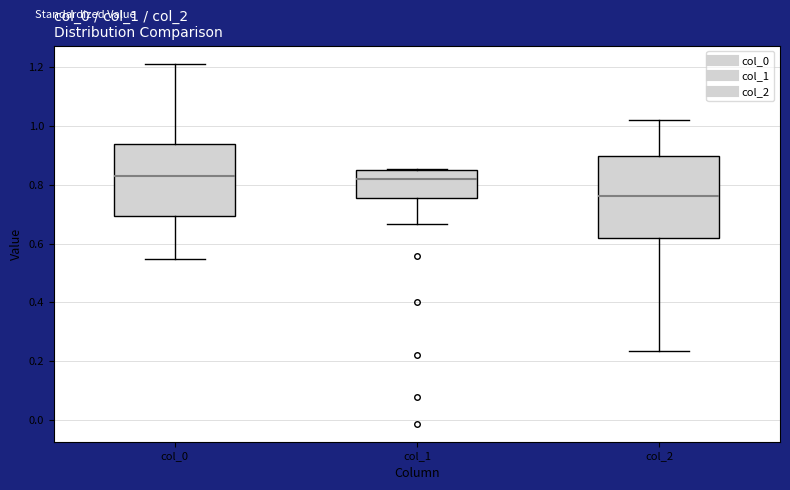

Where is the lower edge of the box for col_0 on the y-axis? The values are not printed on the chart, so give them approximately, as read against the axis.

0.70